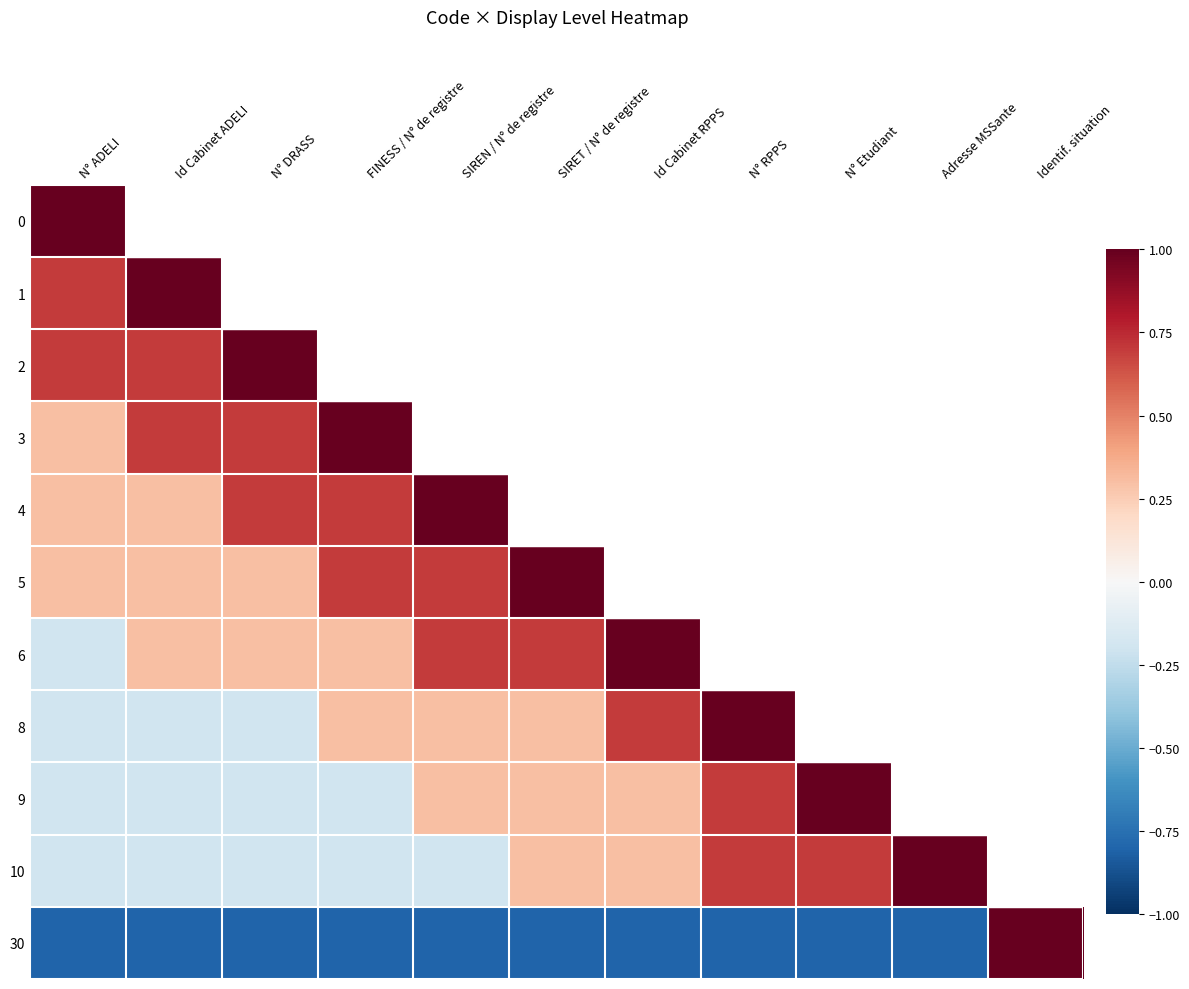

How many values in 2 are above zero?

3